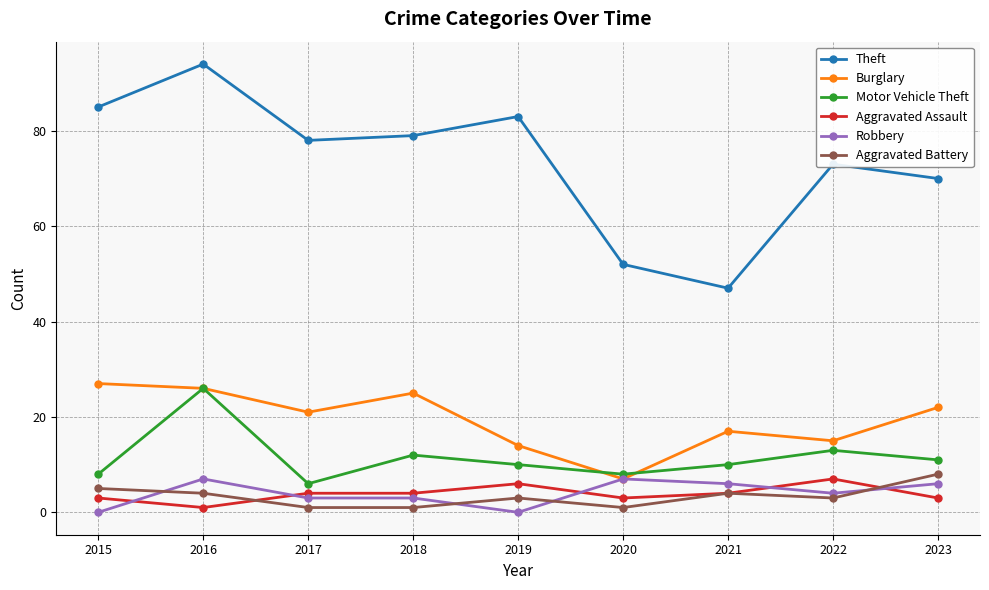

Which series has the largest total across all categories?

Theft